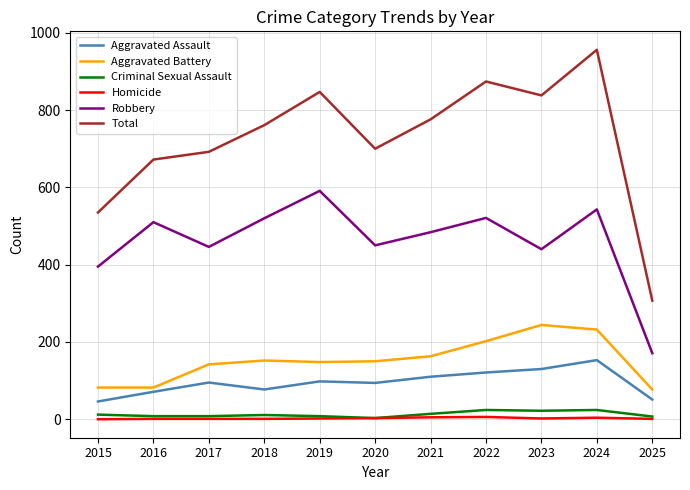

Is it true that Total equals 838 at 2023?

True